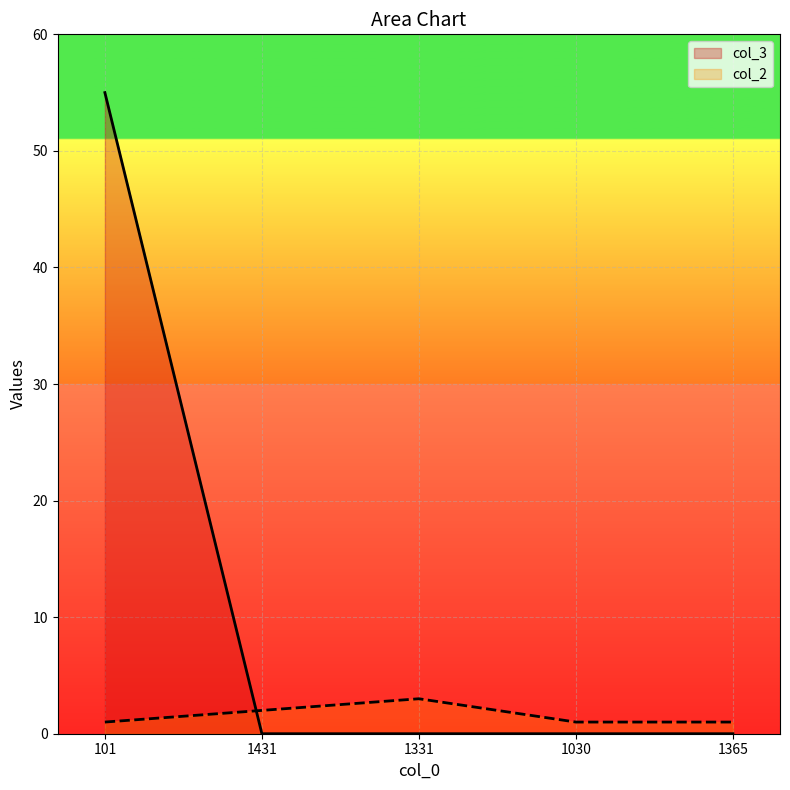

How many lines are shown in the chart?

2